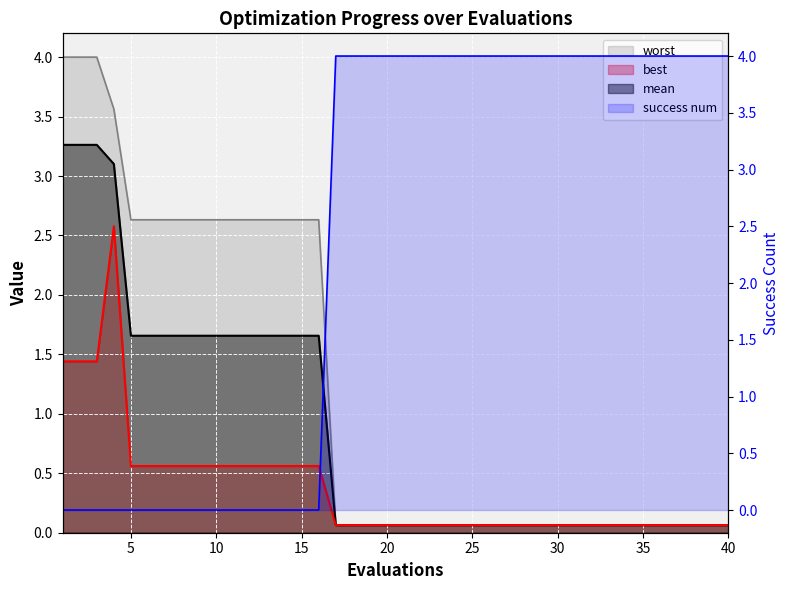

What is the sum of all success num values?

96.0